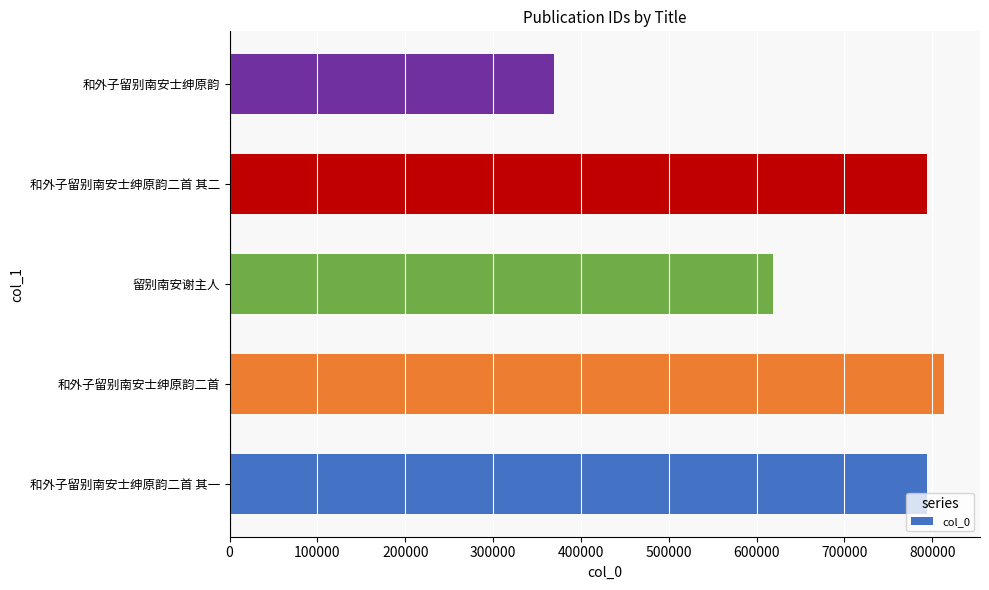

Read the value at 和外子留别南安士绅原韵.

369349